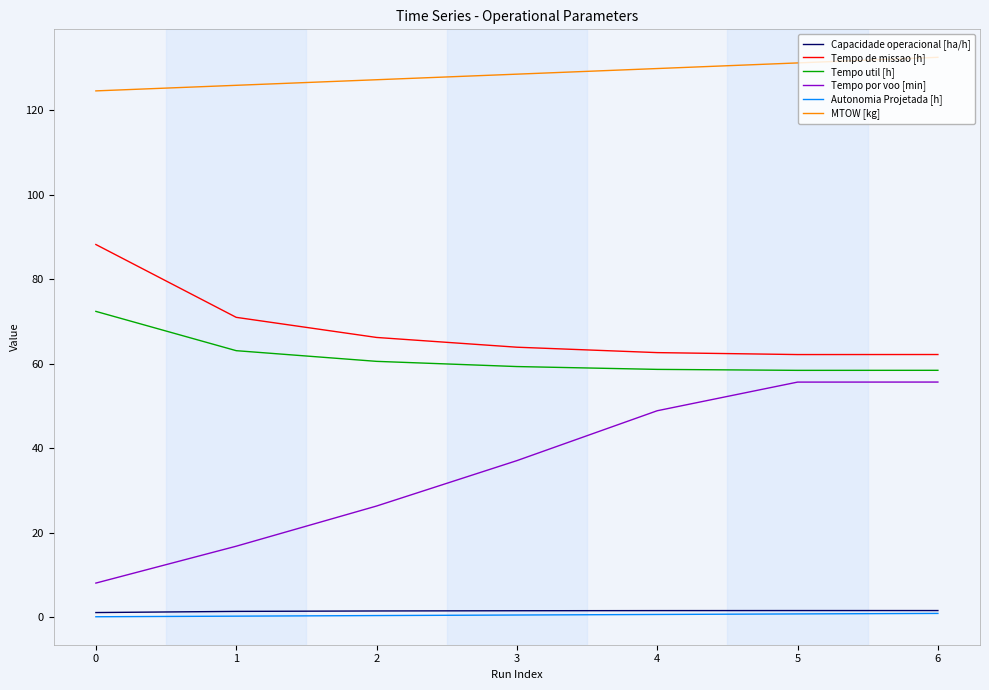

The Tempo util [h] series shows 102.9 at 0. True or false?

False